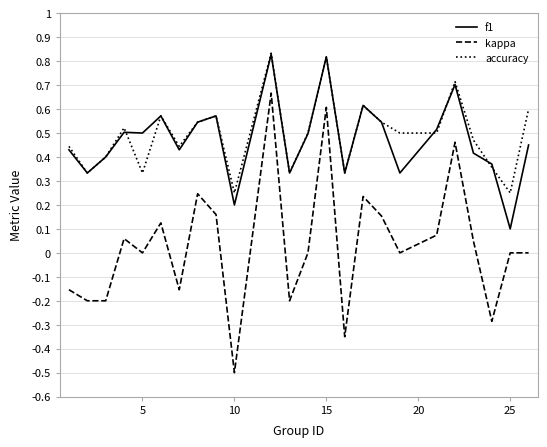

What is the smallest value displayed?

-0.5